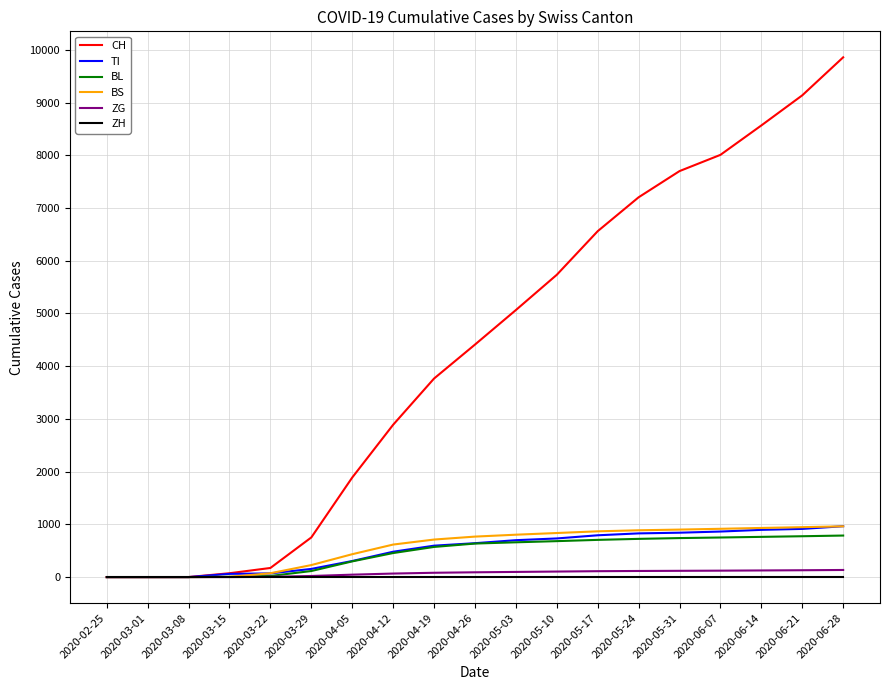

What is the maximum value for TI?

965